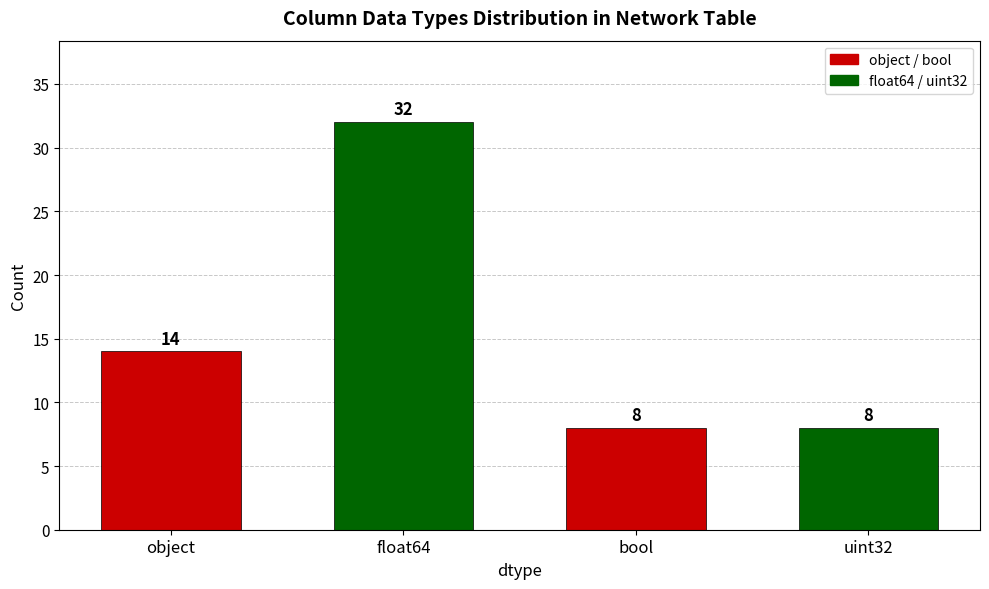

Between uint32 and float64, which is larger?

float64